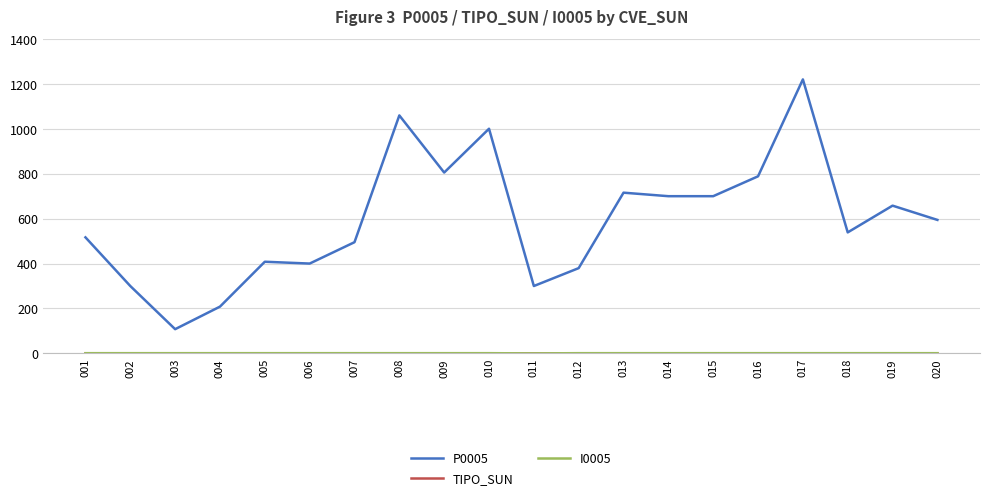

The value of P0005 at 013 is 999.0. True or false?

False